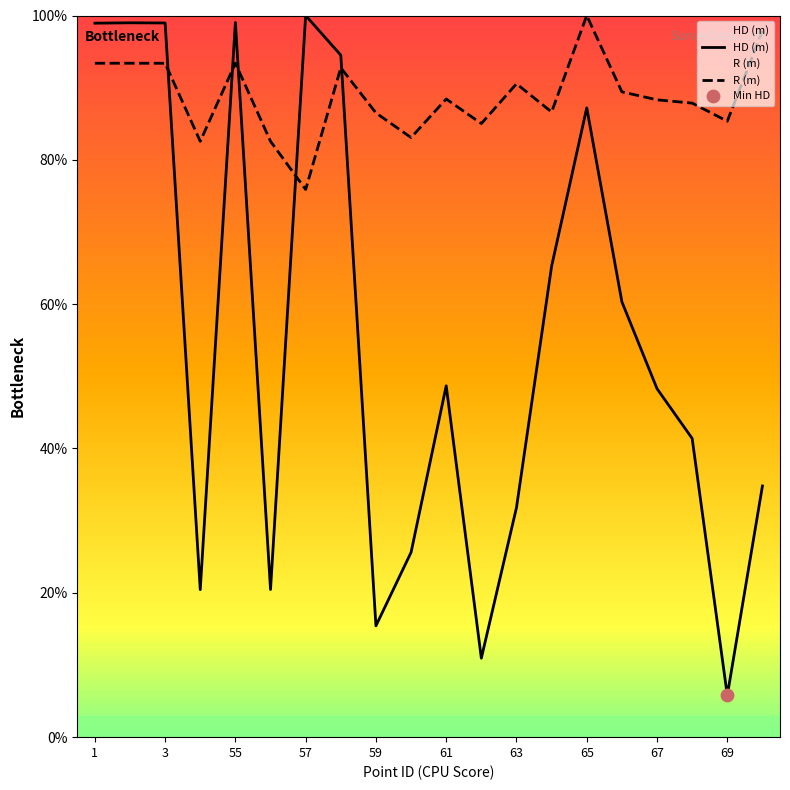

Which series has the largest total across all categories?

R (m)